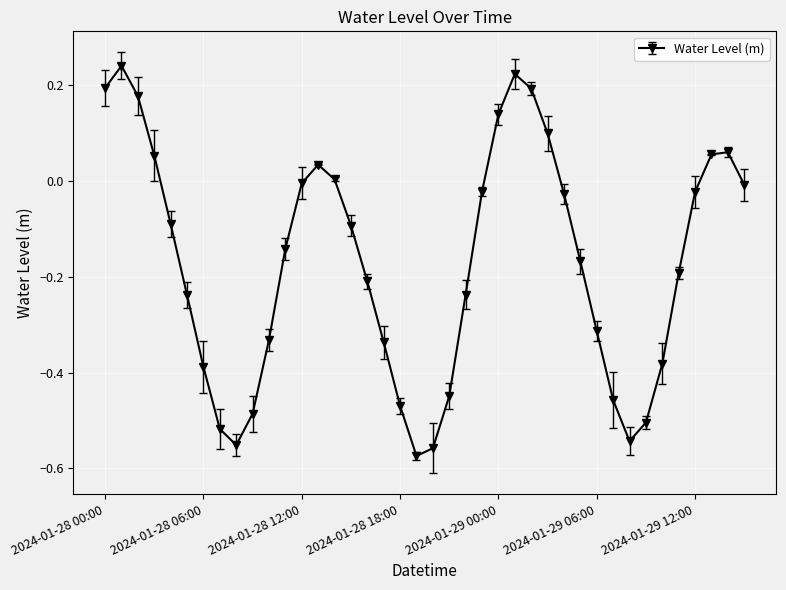

What is the difference between the maximum and minimum values?

0.8